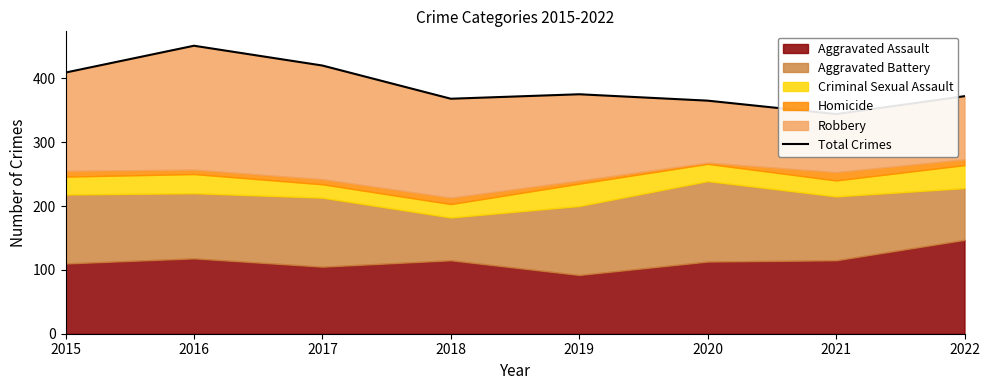

What is the ratio of the value at 2015 to the value at 2018?

1.1